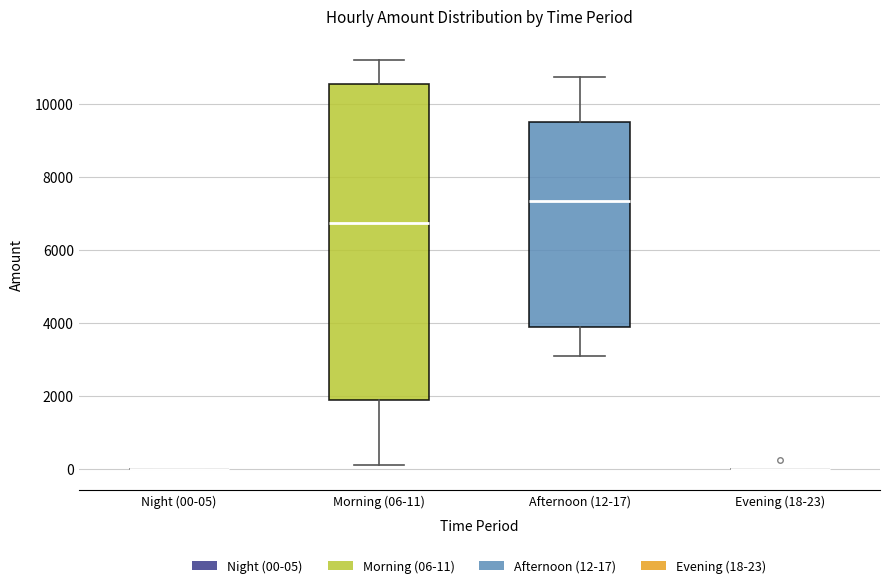

Comparing the boxes themselves (not the whiskers), which one is the tallest?

Morning (06-11)